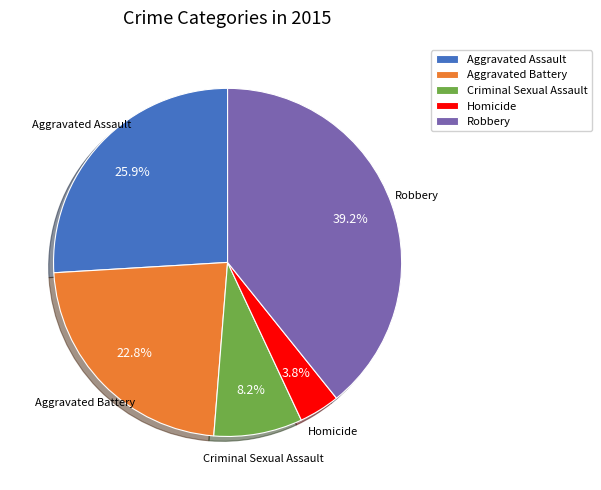

What percentage is NOT represented by Aggravated Assault?

74.1%